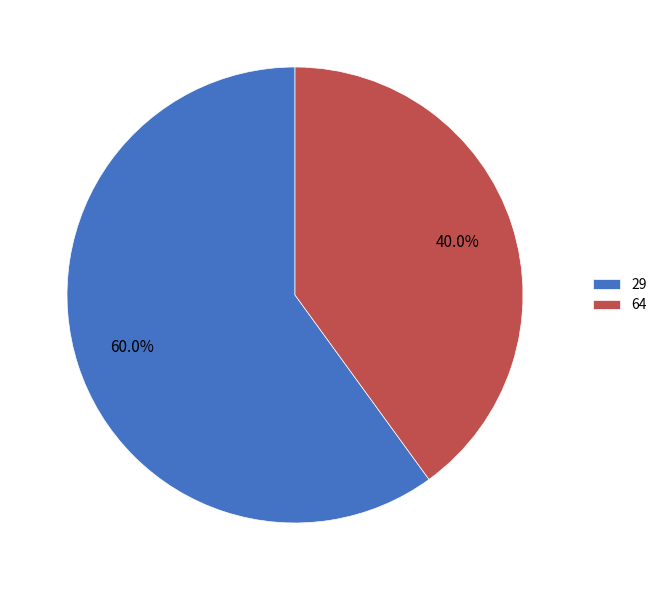

Between 64 and 29, which is larger?

29